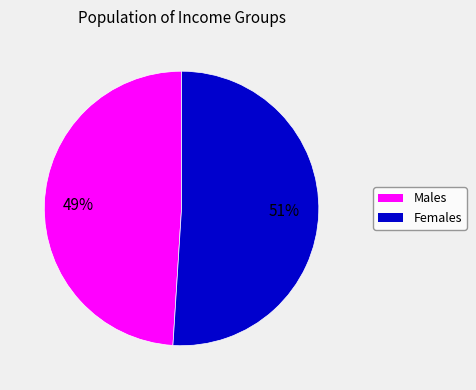

Does any single category account for the majority?

Yes